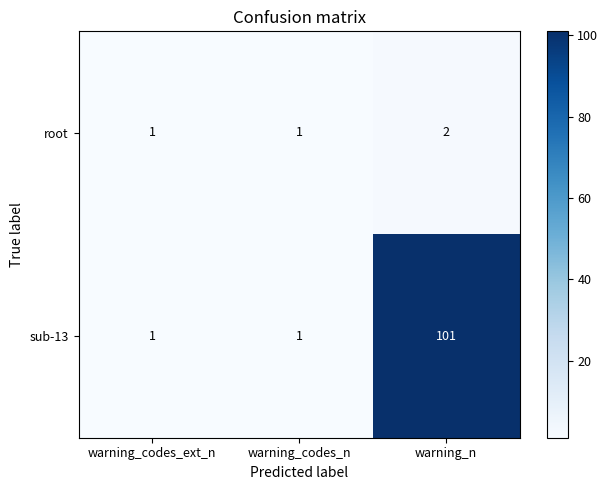

At which category is the sum across all series the highest?

warning_n